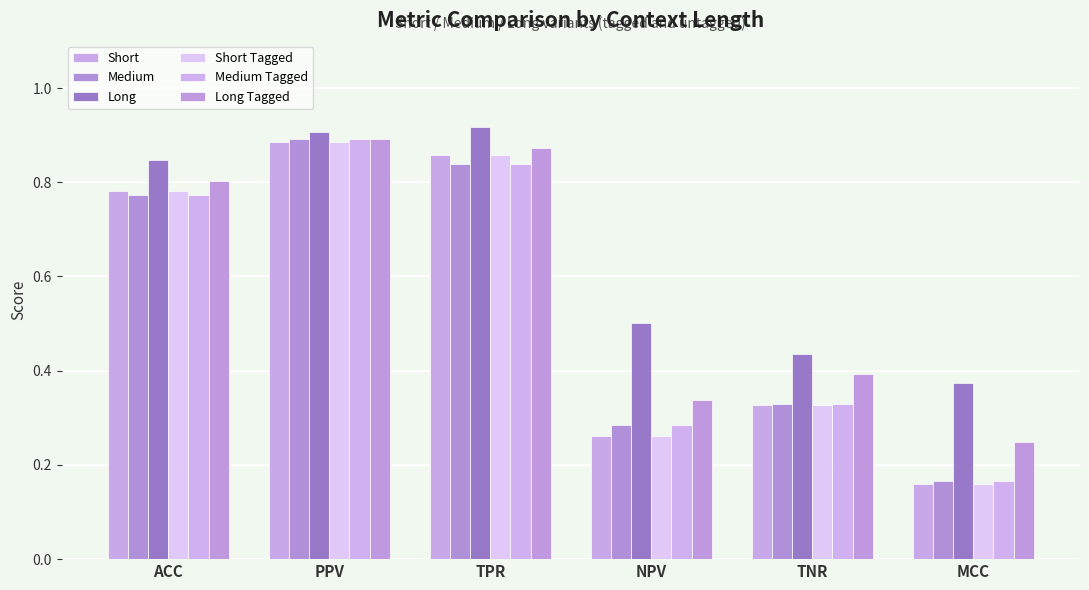

At TNR, list the series in order from smallest to largest.

Short, Short Tagged, Medium, Medium Tagged, Long Tagged, Long